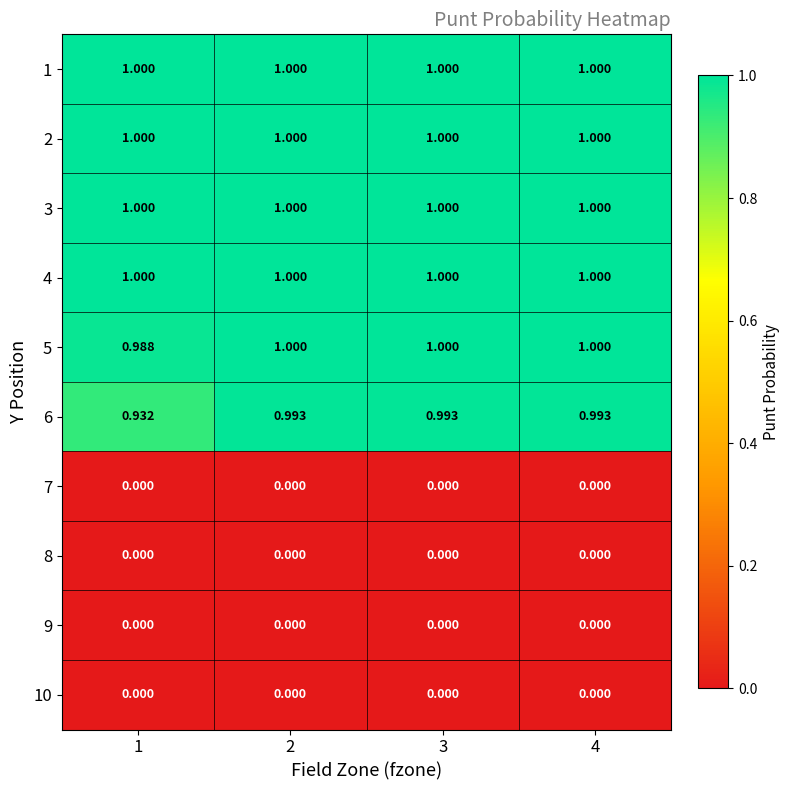

At 1, list the series in order from largest to smallest.

1, 2, 3, 4, 5, 6, 7, 8, 9, 10